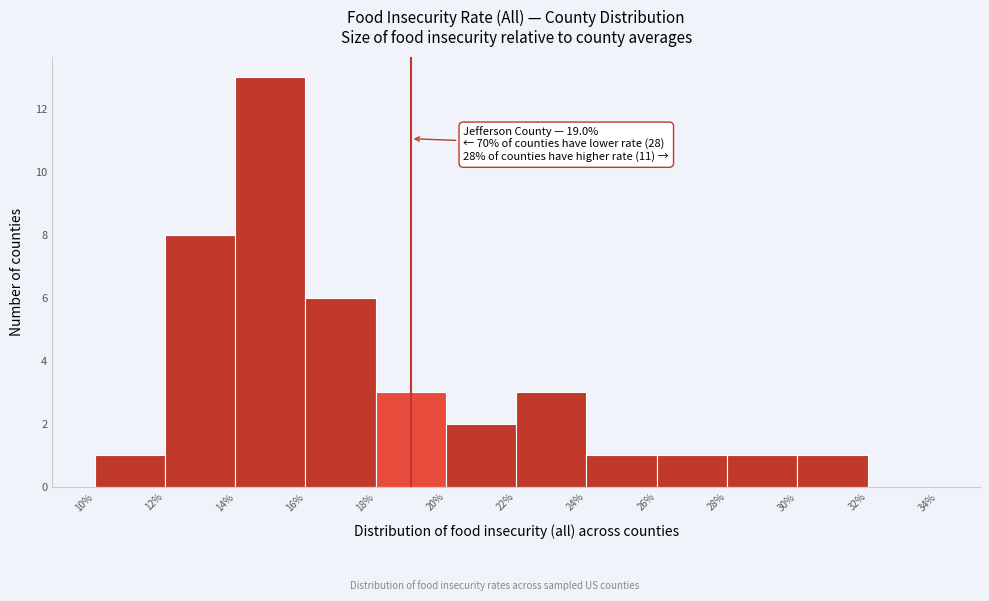

Which range on the x-axis has the tallest bar?

14% to 16%